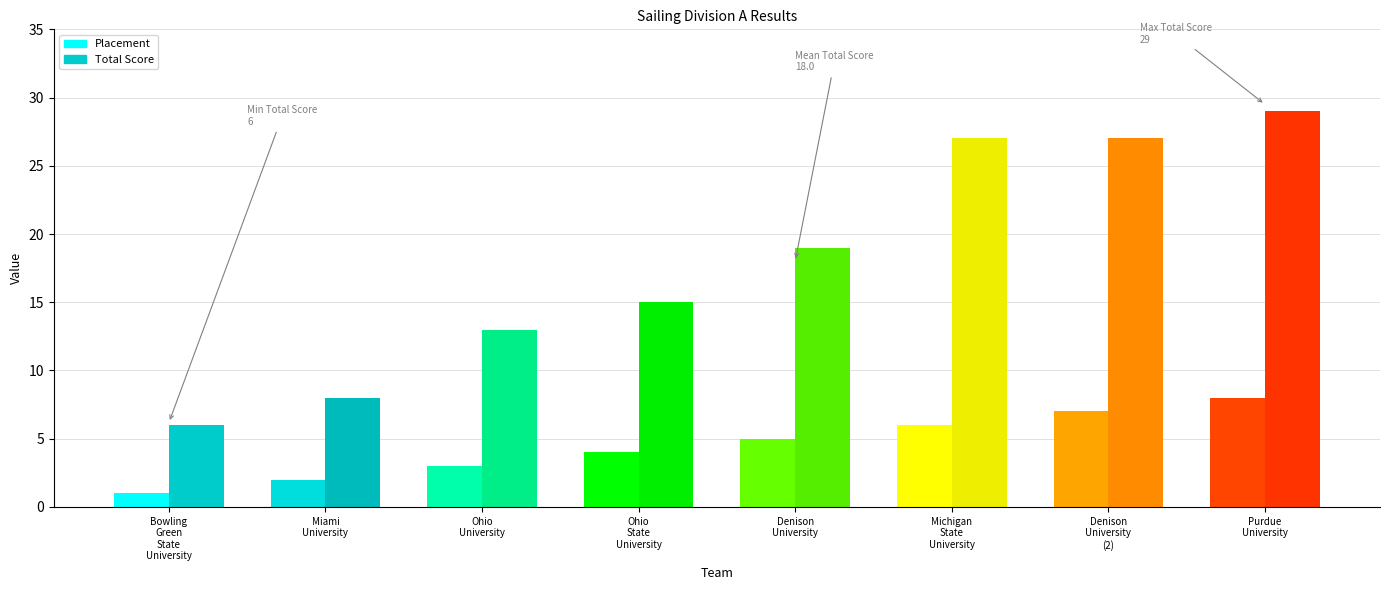

Reading left to right, what are all the values shown in this chart?

Placement: Bowling Green State University=1	Miami University=2	Ohio University=3	Ohio State University=4	Denison University=5	Michigan State University=6	Denison University (2)=7	Purdue University=8
Total Score: Bowling Green State University=6	Miami University=8	Ohio University=13	Ohio State University=15	Denison University=19	Michigan State University=27	Denison University (2)=27	Purdue University=29